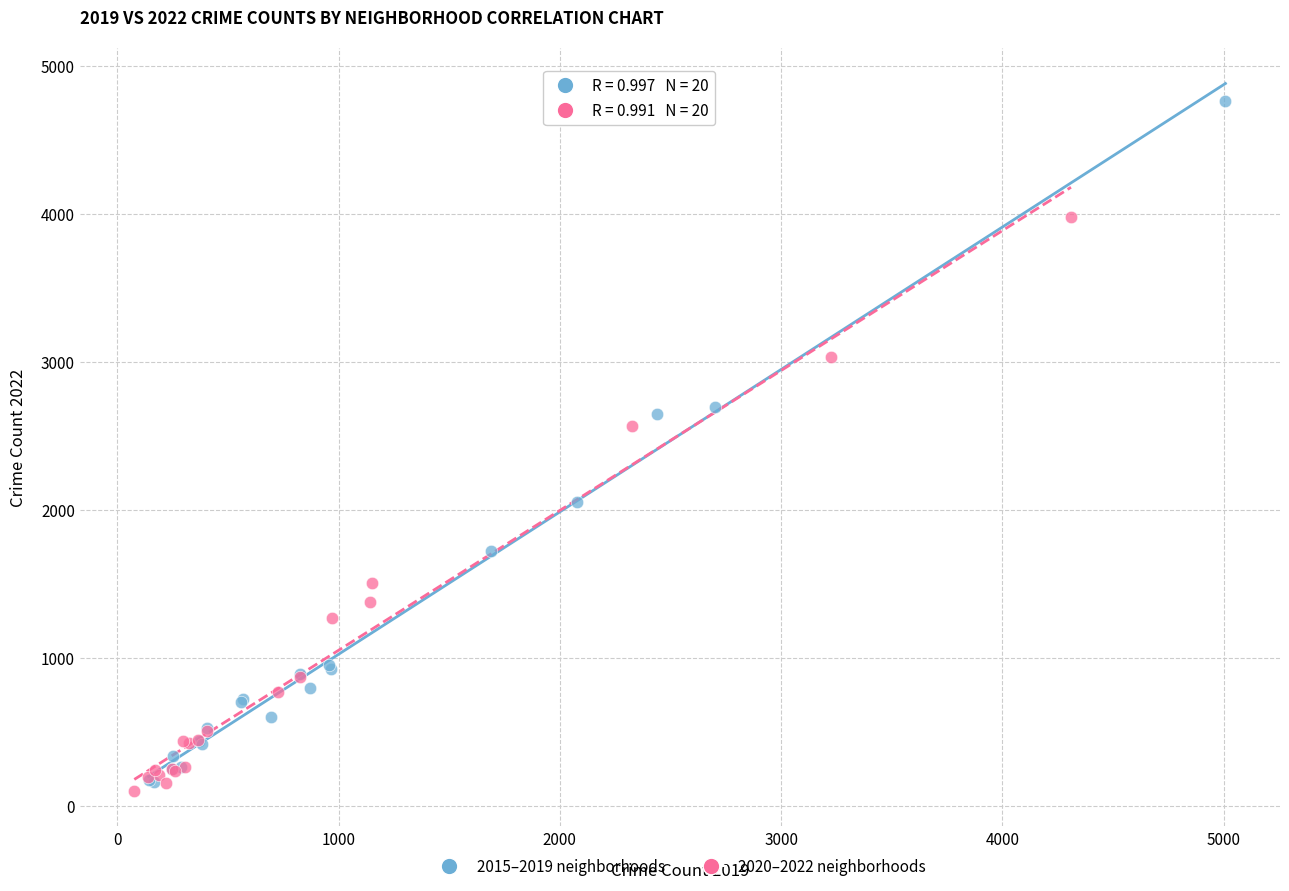

Which series reaches the maximum Y coordinate?

2015–2019 neighborhoods